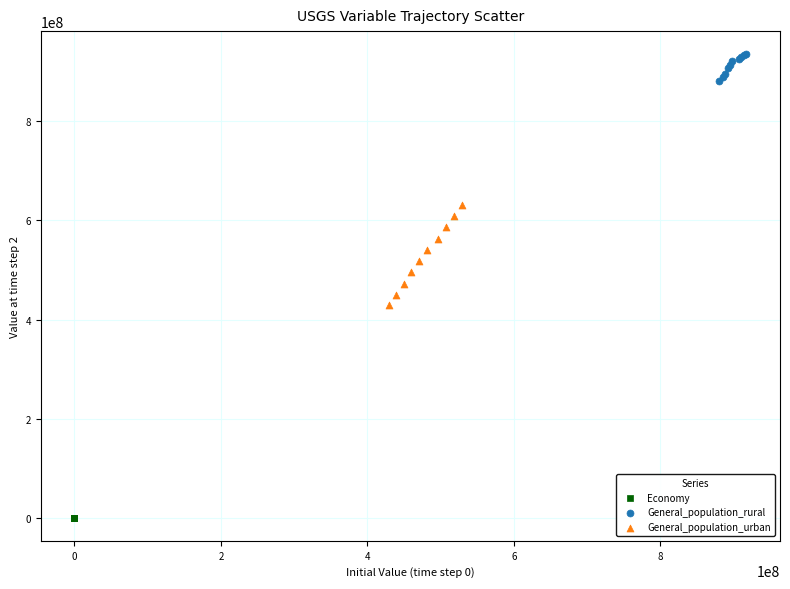

What are all the series names shown in the legend?

Economy, General_population_rural, General_population_urban